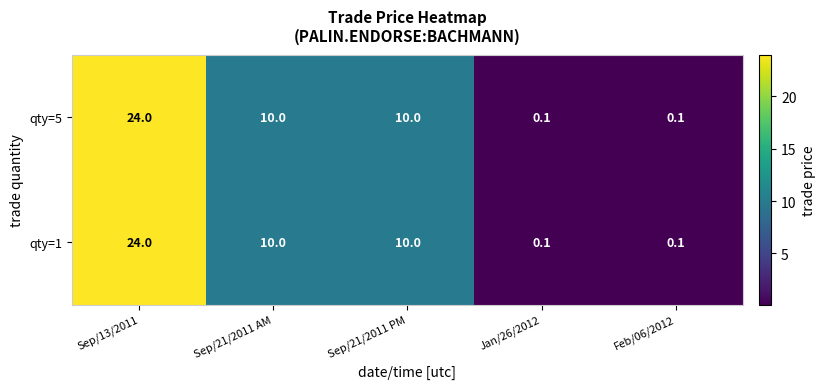

What is the total value across all series at Sep/13/2011?

48.0